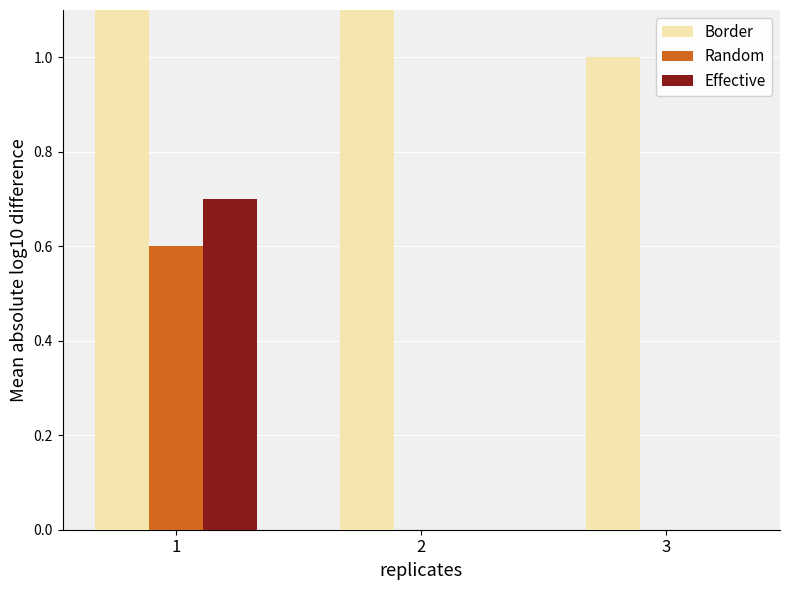

Which category has the highest value in the CH series?

1